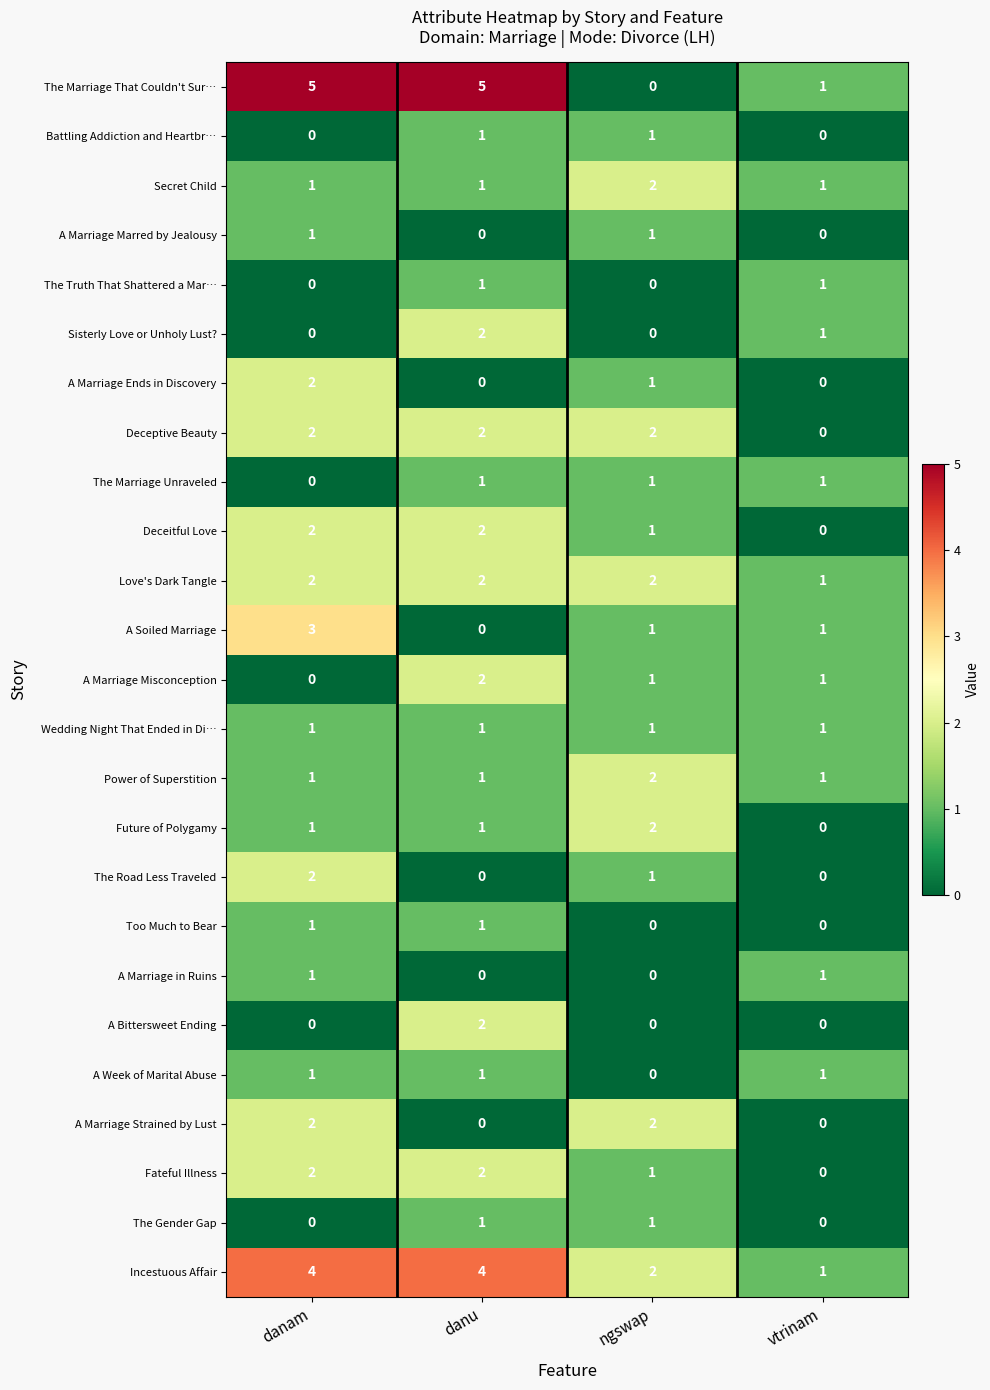

At which label is Fateful Illness closest to 1?

ngswap